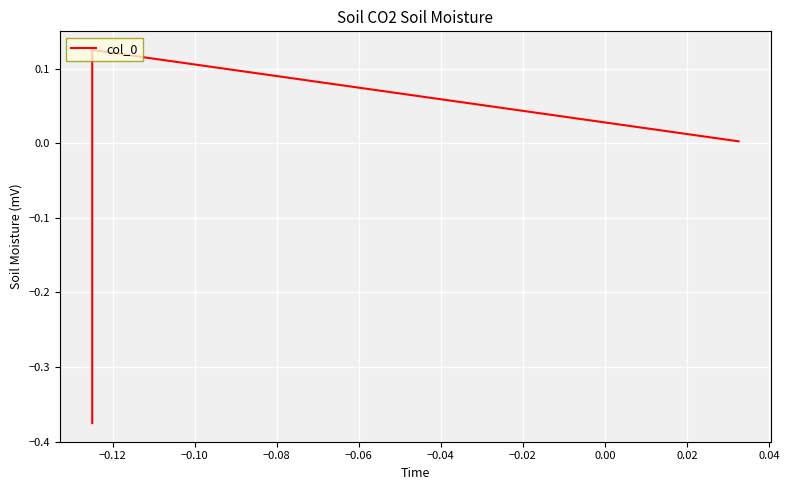

What is the average value?

-0.1